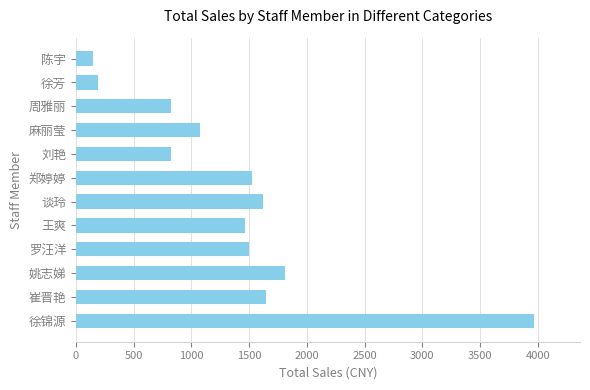

Approximately how many times larger is the value at 周雅丽 compared to 徐芳?

4.2